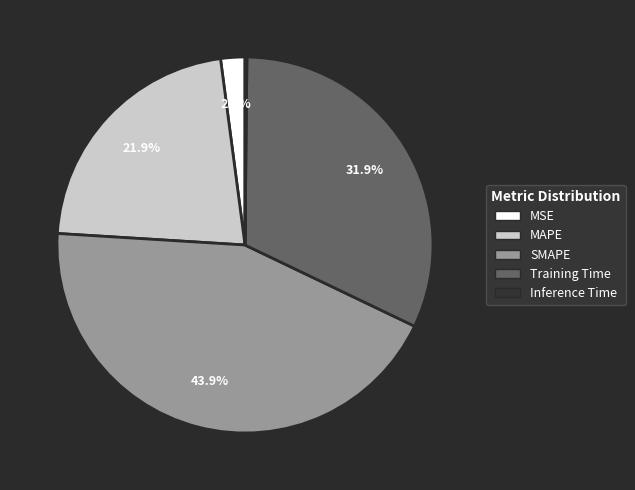

True or false: SMAPE accounts for 44% of the total.

True